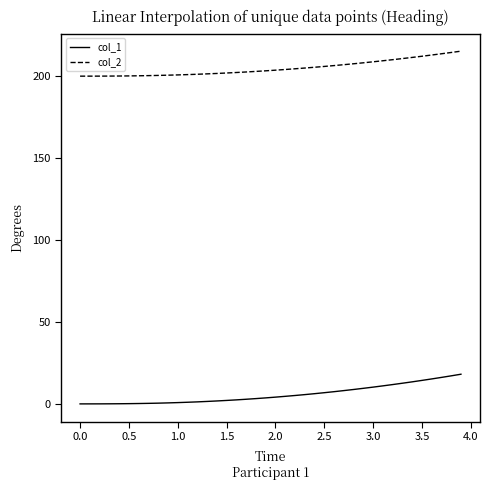

Rank the series by their average value, from highest to lowest.

col_2, col_1